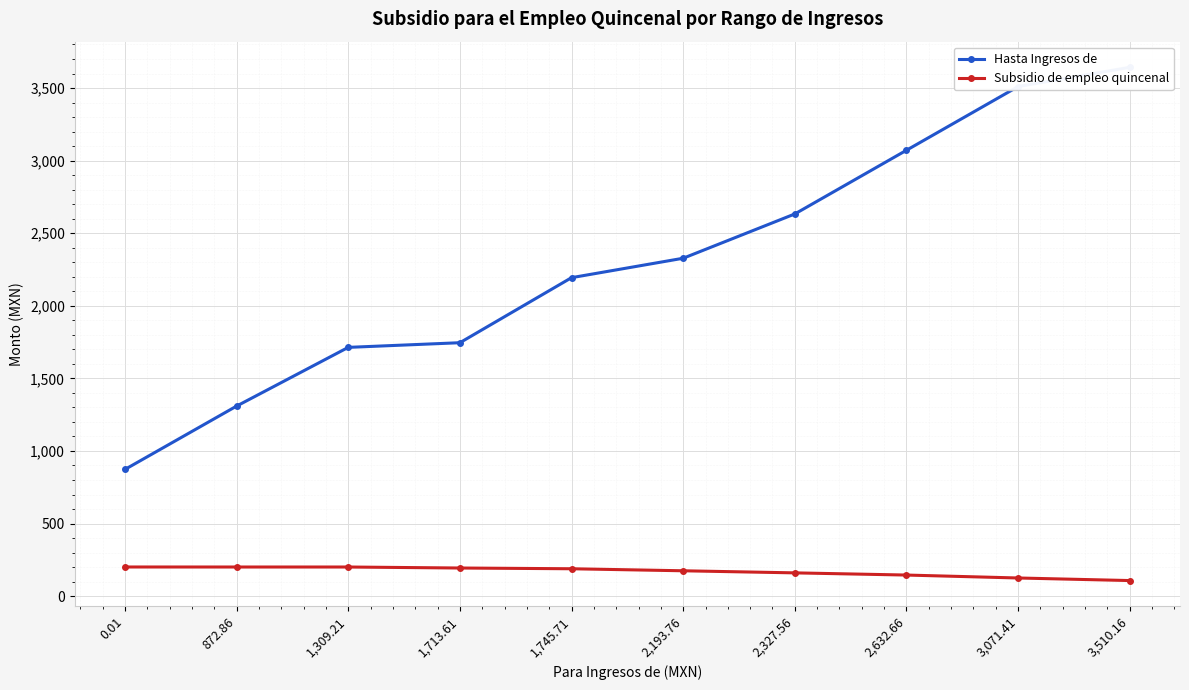

Which series has the widest spread of values?

Hasta Ingresos de